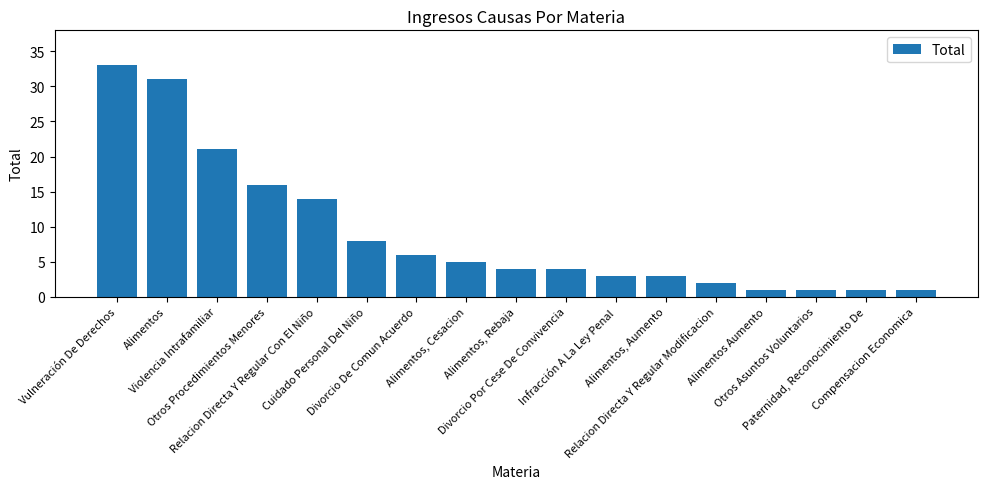

What is the difference between the maximum and minimum values?

32